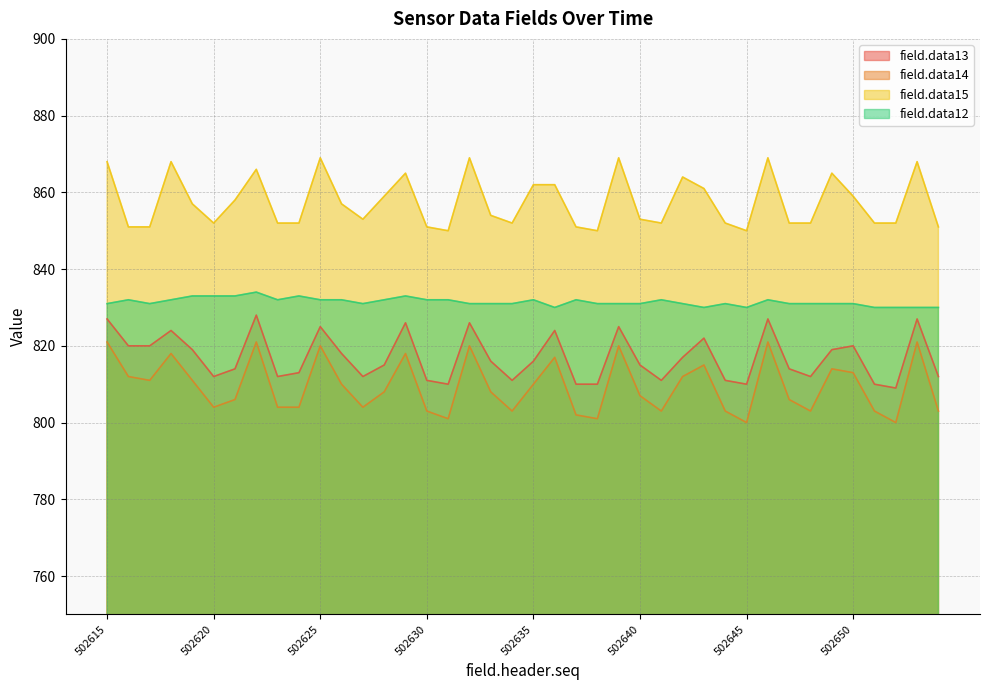

The field.data14 series shows 1071 at 502650. True or false?

False